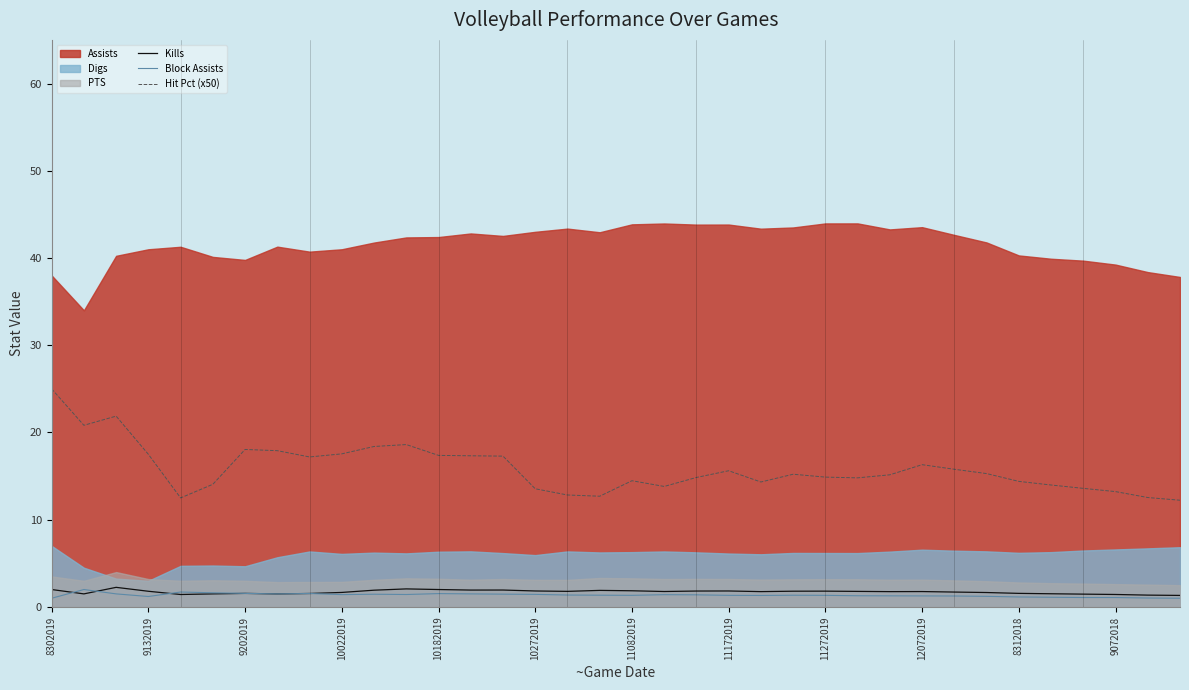

The value of Hit Pct (x50) at 23 is 6.1. True or false?

False